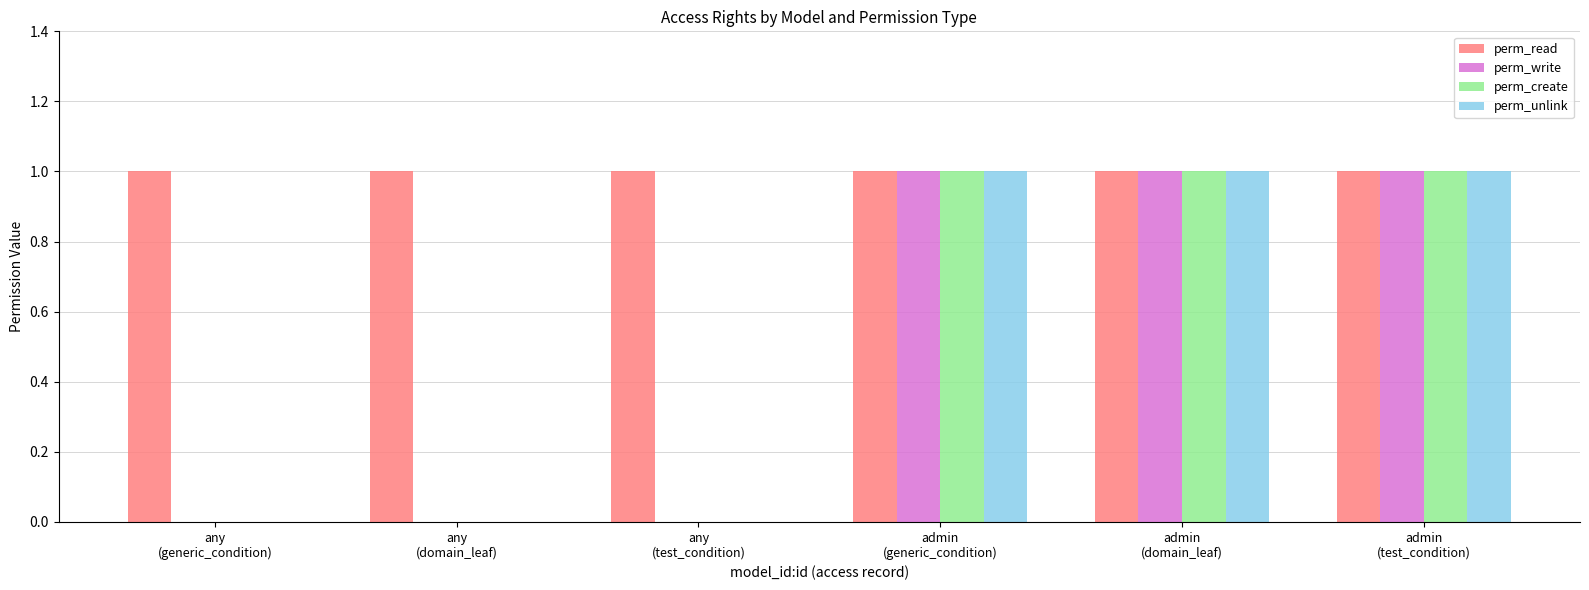

Which series has the largest total across all categories?

perm_read